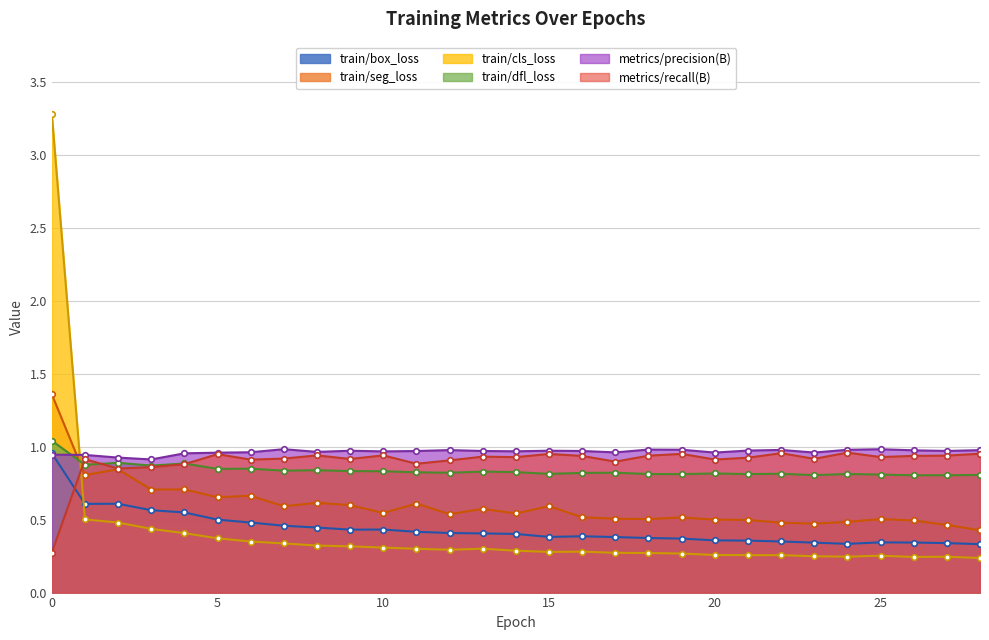

What is the maximum value shown in the chart?

3.3